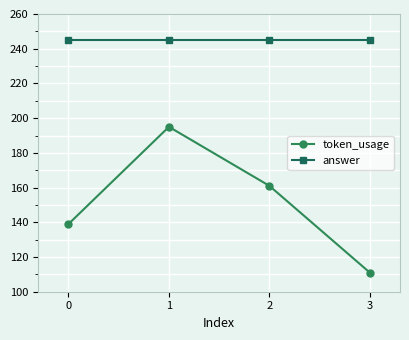

What is the spread (max minus min) of values at 0?

106